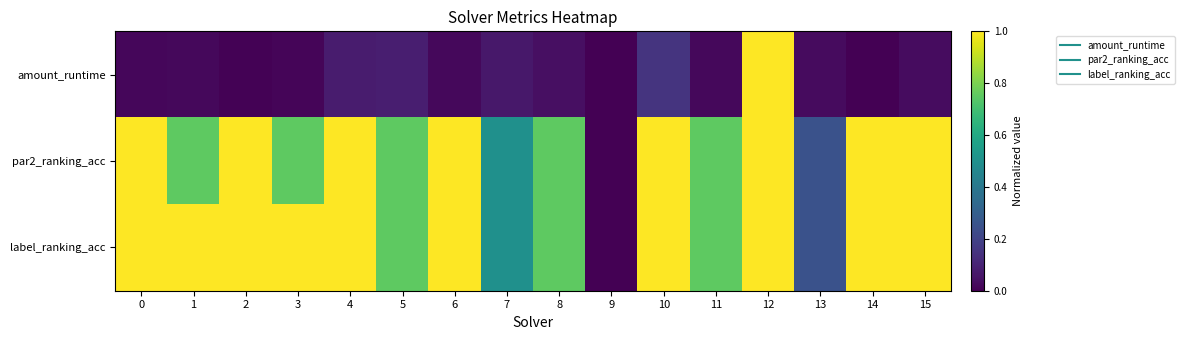

Rank the series by their maximum value, from lowest to highest.

amount_runtime, par2_ranking_acc, label_ranking_acc